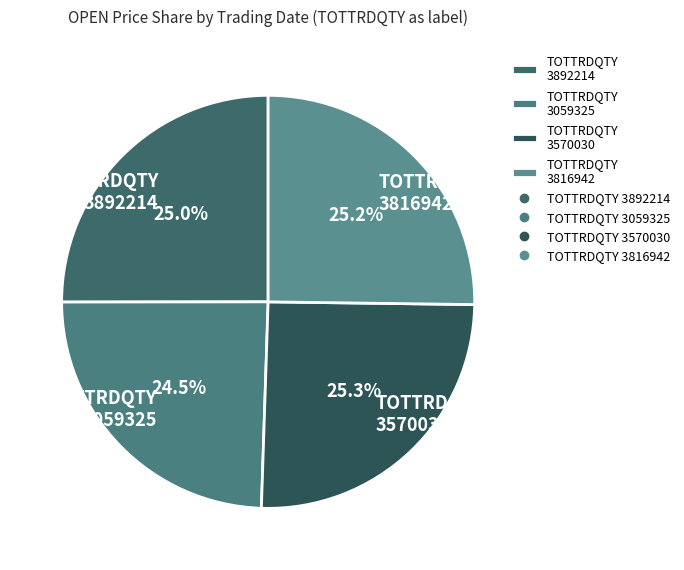

Approximately how many times larger is the value at TOTTRDQTY 3892214 compared to TOTTRDQTY 3570030?

1.0